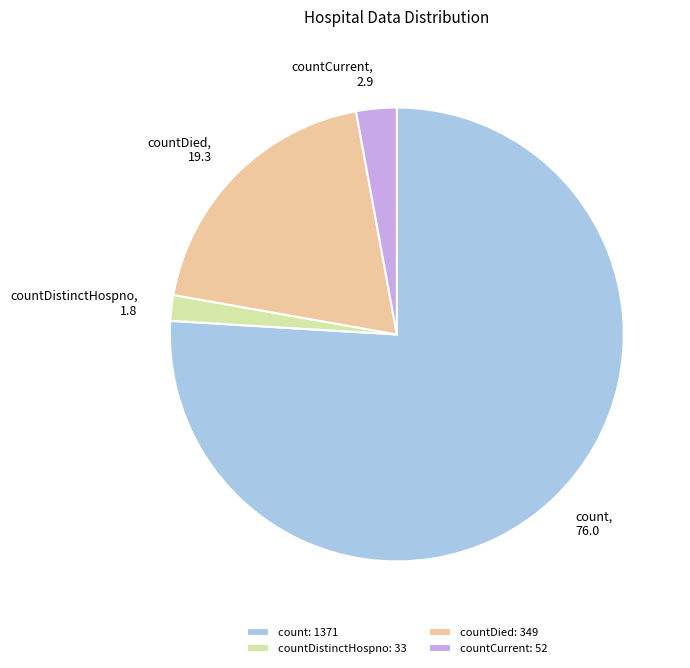

What is the largest slice in the pie chart?

count